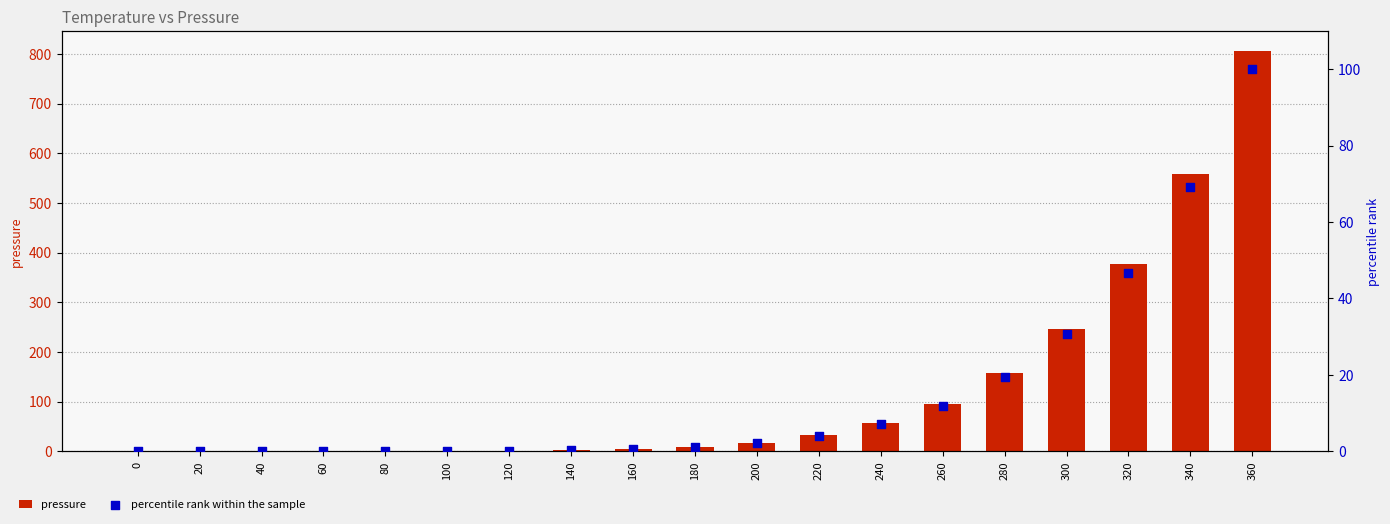

Which series reaches the minimum Y coordinate?

percentile rank within the sample